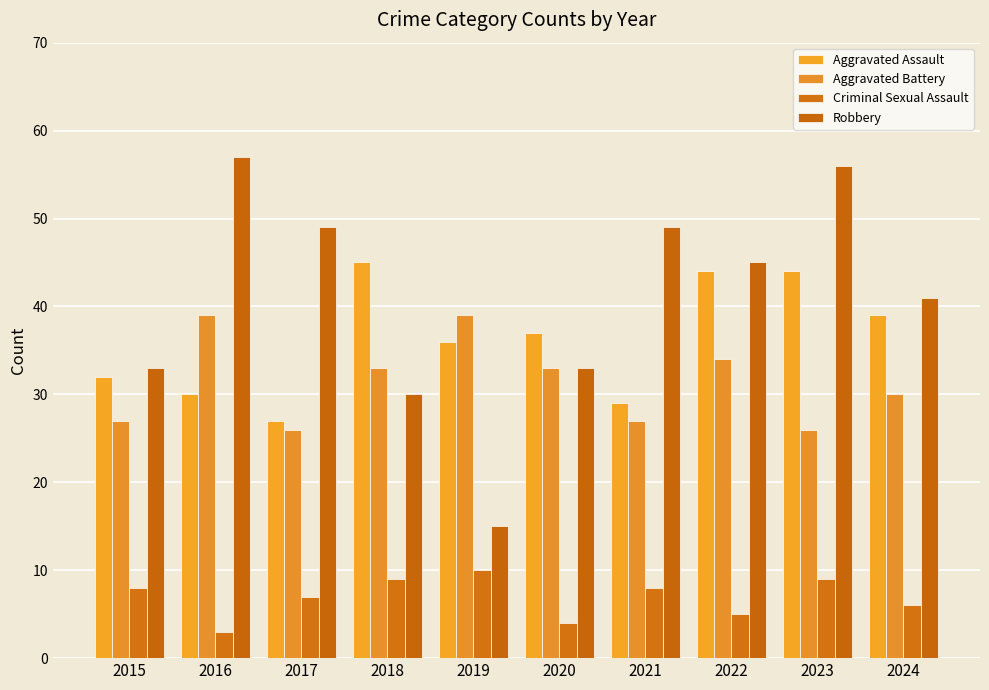

List the series in order of their peak value, lowest first.

Criminal Sexual Assault, Aggravated Battery, Aggravated Assault, Robbery